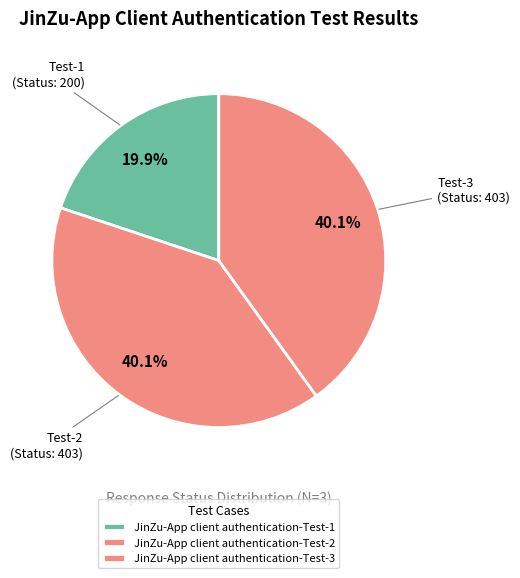

Between JinZu-App client authentication-Test-1 and JinZu-App client authentication-Test-2, which is larger?

JinZu-App client authentication-Test-2